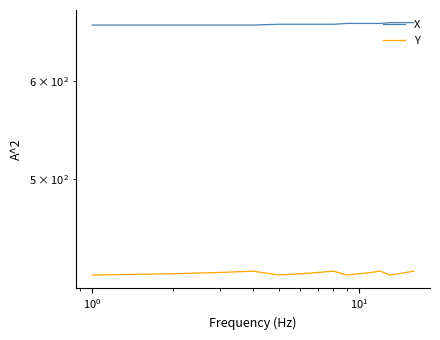

Reading left to right, list all the values displayed in this chart.

X: 665	665	665	665	666	666	666	666	667	667	667	667	668	668	668	668
Y: 419	420	421	422	419	420	421	422	419	420	421	422	419	420	421	422